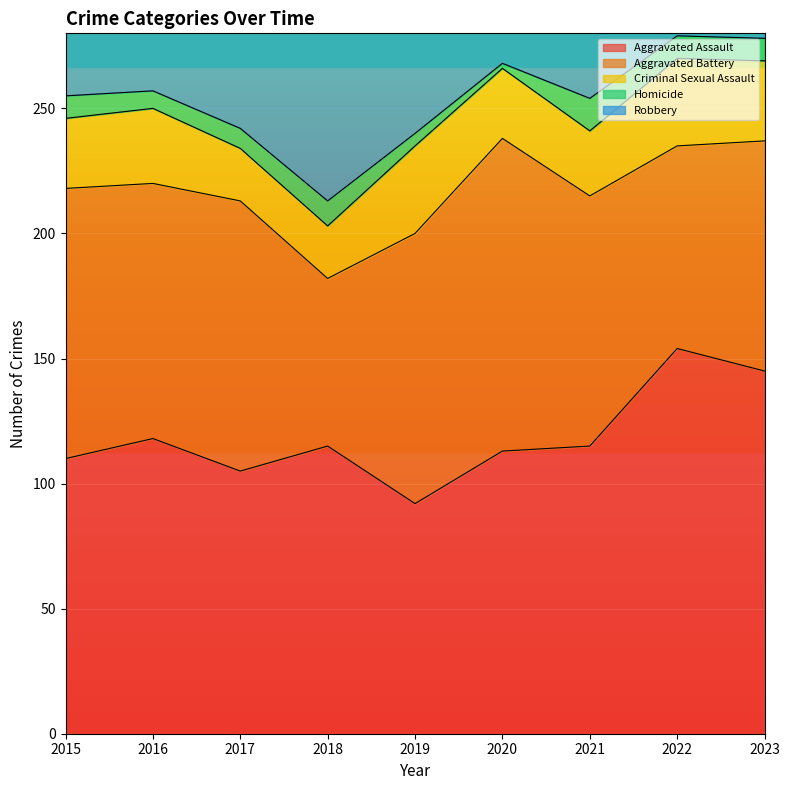

In Robbery, how many points are higher than both neighbors (excluding endpoints)?

1